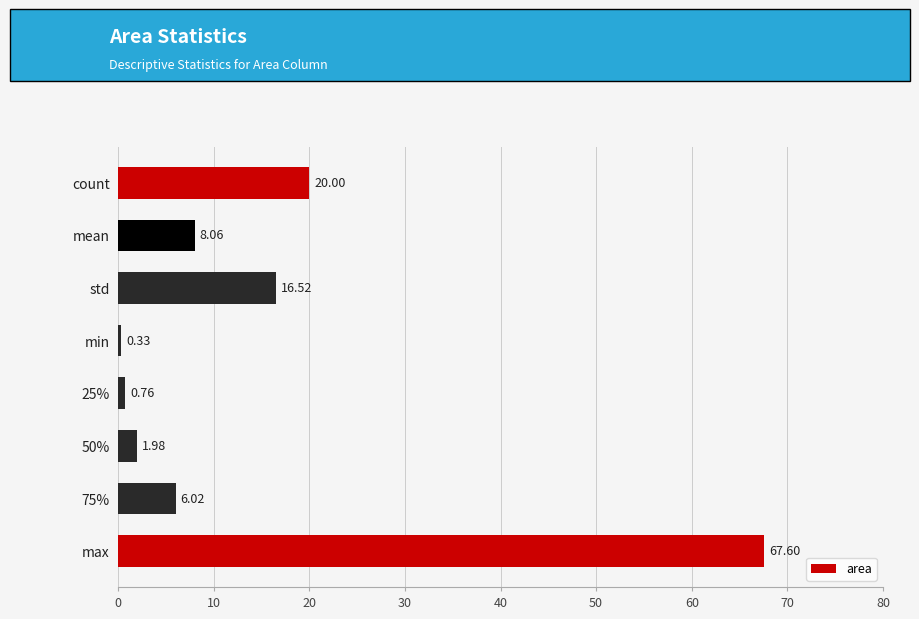

Which category has the highest value across all series?

max